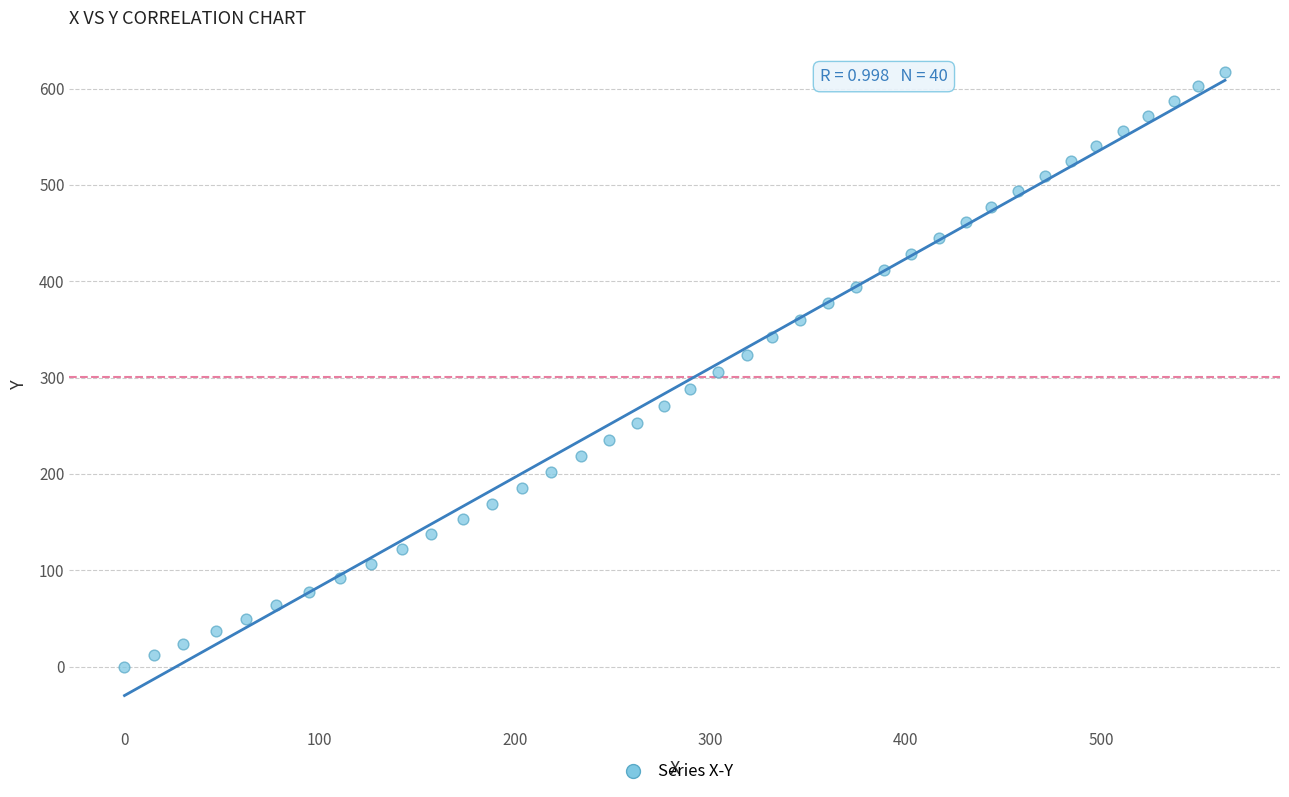

What is the range of Y values (max minus min)?

617.3